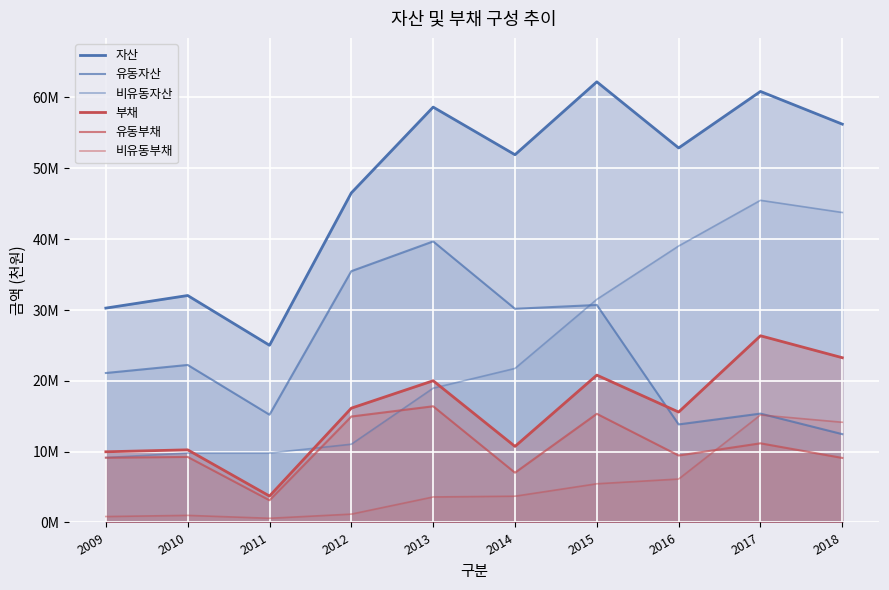

Reading left to right, list all the values displayed in this chart.

자산: 2009=30257459	2010=32033417	2011=25009995	2012=46517374	2013=58625683	2014=51905567	2015=62194043	2016=52861917	2017=60837367	2018=56219782
유동자산: 2009=21095500	2010=22232418	2011=15210903	2012=35472035	2013=39669186	2014=30161618	2015=30700945	2016=13838709	2017=15366320	2018=12466561
비유동자산: 2009=9161959	2010=9800999	2011=9799092	2012=11045339	2013=18956497	2014=21743949	2015=31493097	2016=39023208	2017=45471047	2018=43753221
부채: 2009=9976373	2010=10251822	2011=3727401	2012=16134858	2013=20003201	2014=10735324	2015=20799042	2016=15584677	2017=26350287	2018=23253952
유동부채: 2009=9138097	2010=9250210	2011=3134681	2012=14954815	2013=16401230	2014=7025877	2015=15336456	2016=9451853	2017=11172607	2018=9108528
비유동부채: 2009=838276	2010=1001612	2011=592721	2012=1180042	2013=3601971	2014=3709447	2015=5462586	2016=6132823	2017=15177680	2018=14145424